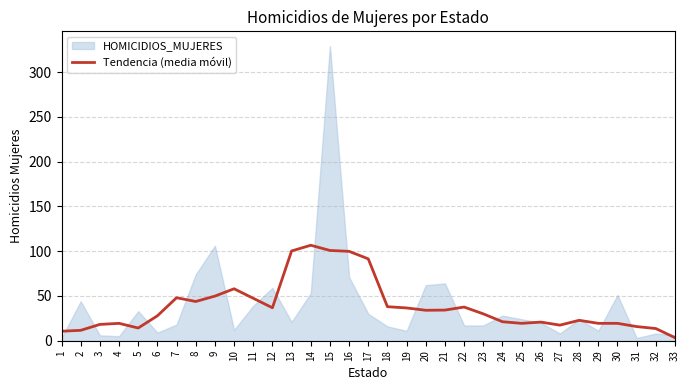

What is the difference between the maximum and minimum values?

103.2